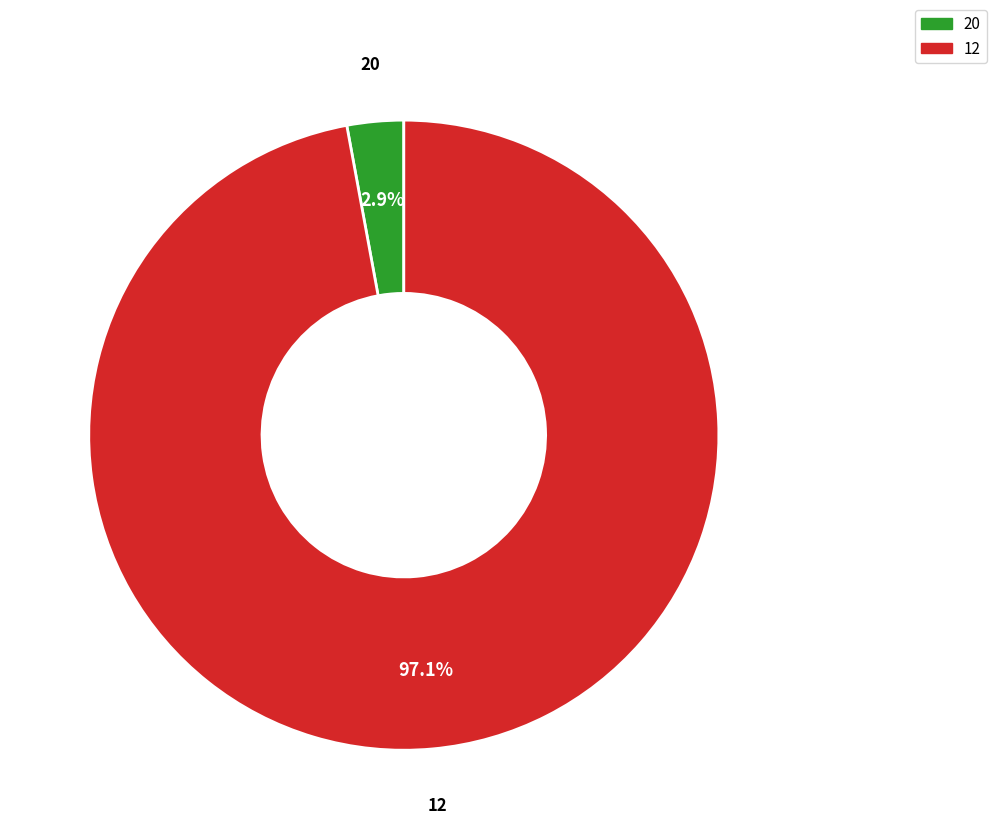

Between 20 and 12, which is larger?

12